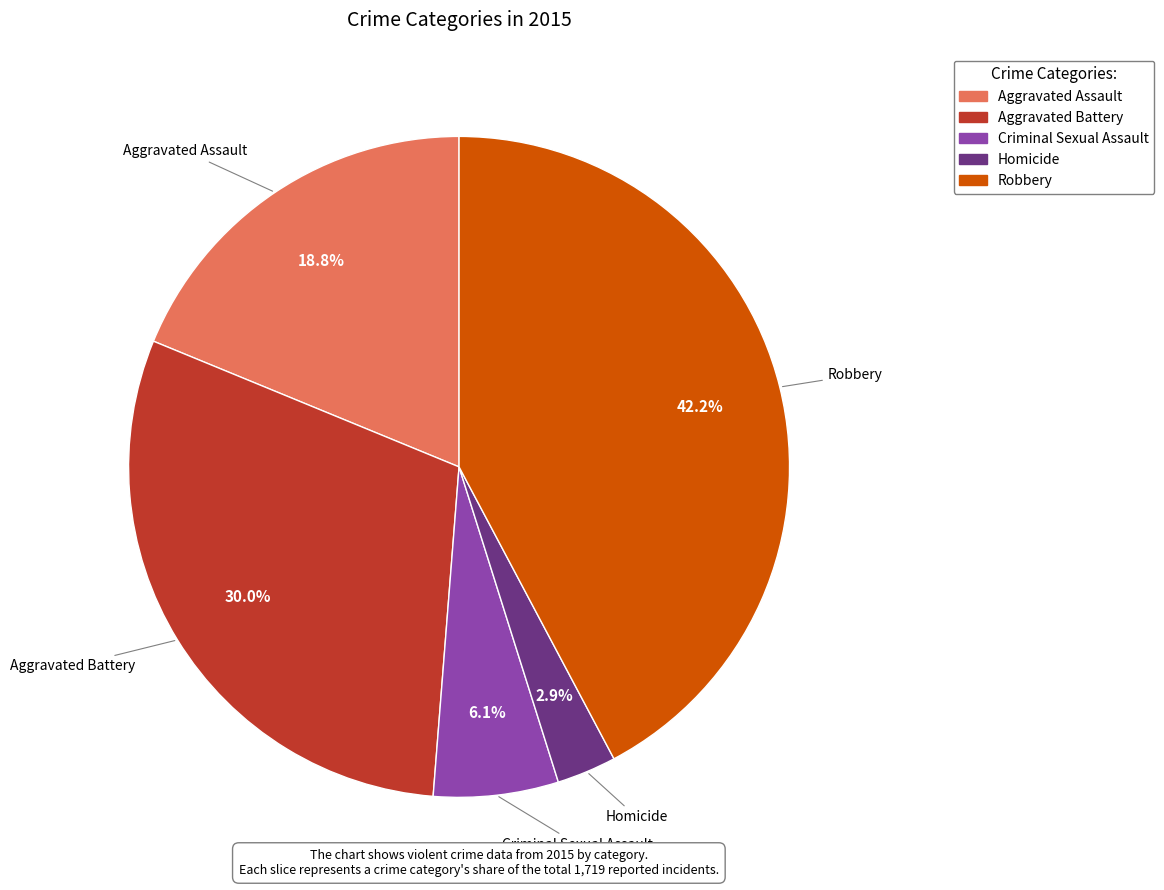

To the nearest percent, what percentage of the pie is Criminal Sexual Assault?

6%